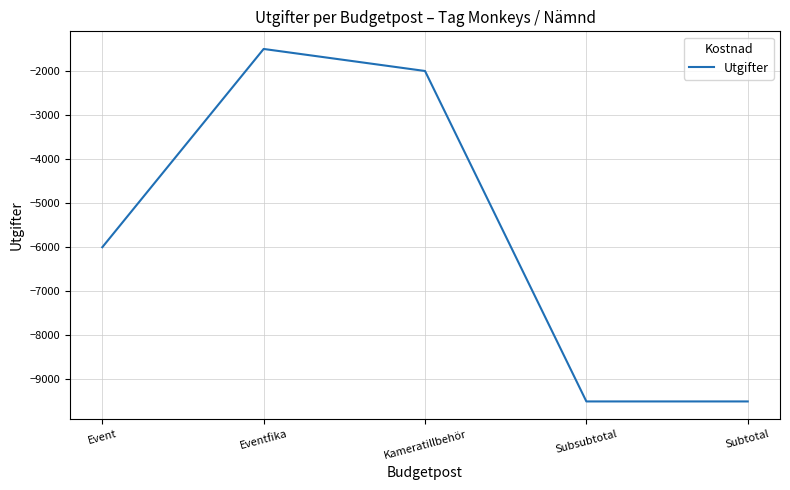

Does the chart have visible grid lines?

Yes